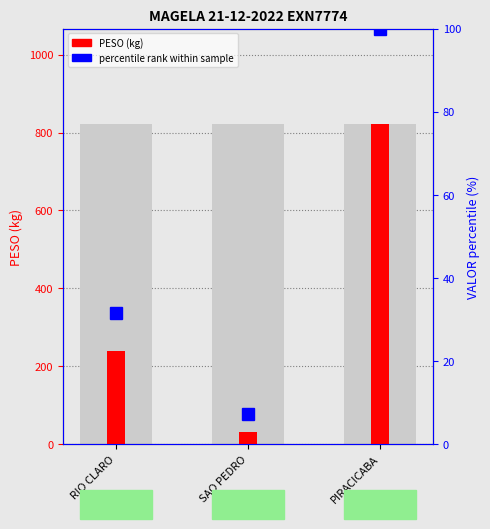

What is the change in value from SAO PEDRO to PIRACICABA?

+790.6